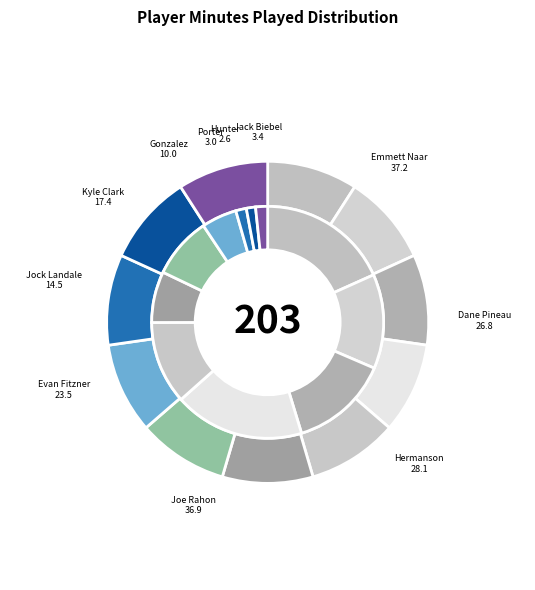

To the nearest percent, what percentage of the pie is Stefan Gonzalez?

5%